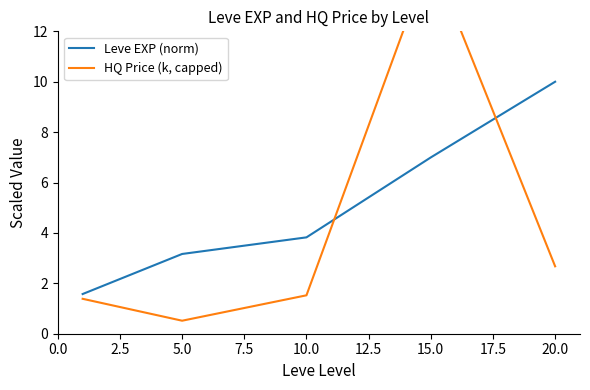

Is this an area chart (filled region under the line)?

No